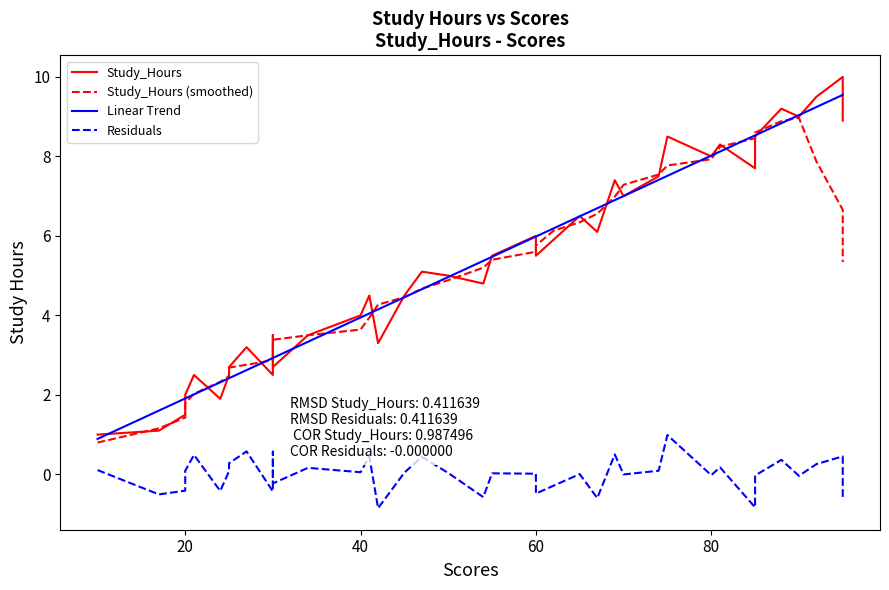

How many interior local valleys does the Study_Hours series have?

11